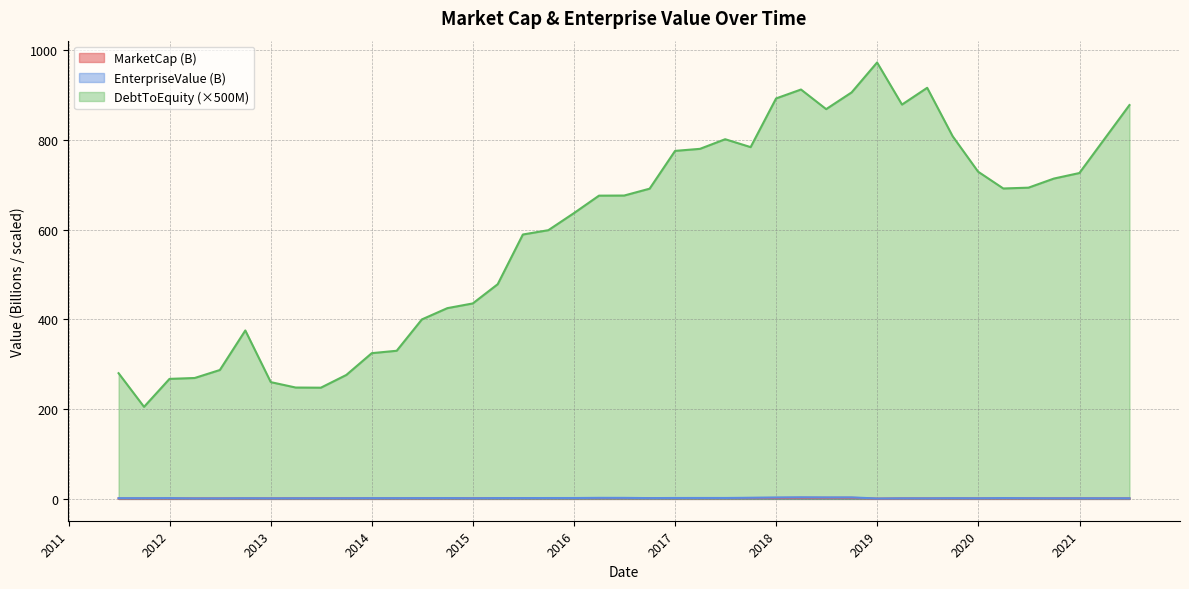

Count the number of categories in the chart.

40